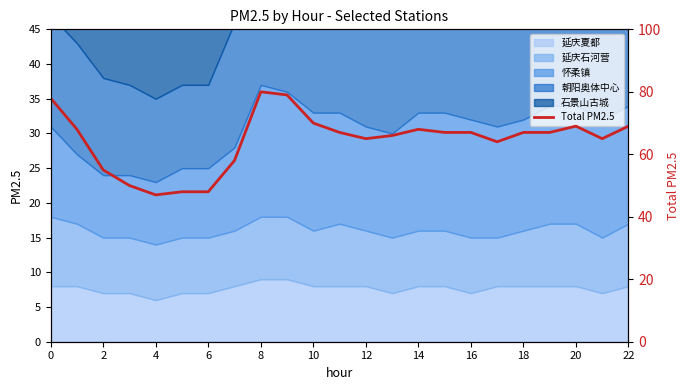

What is the average value?

64